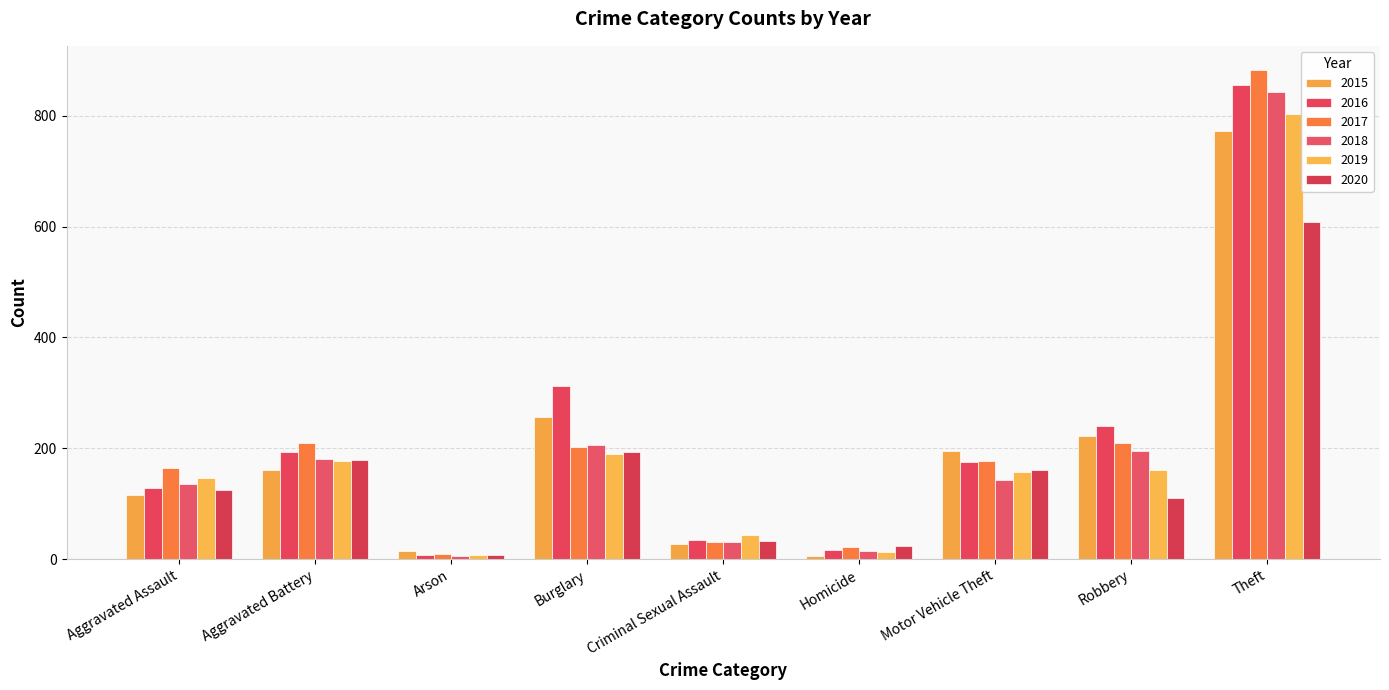

What position from the left is Motor Vehicle Theft?

7